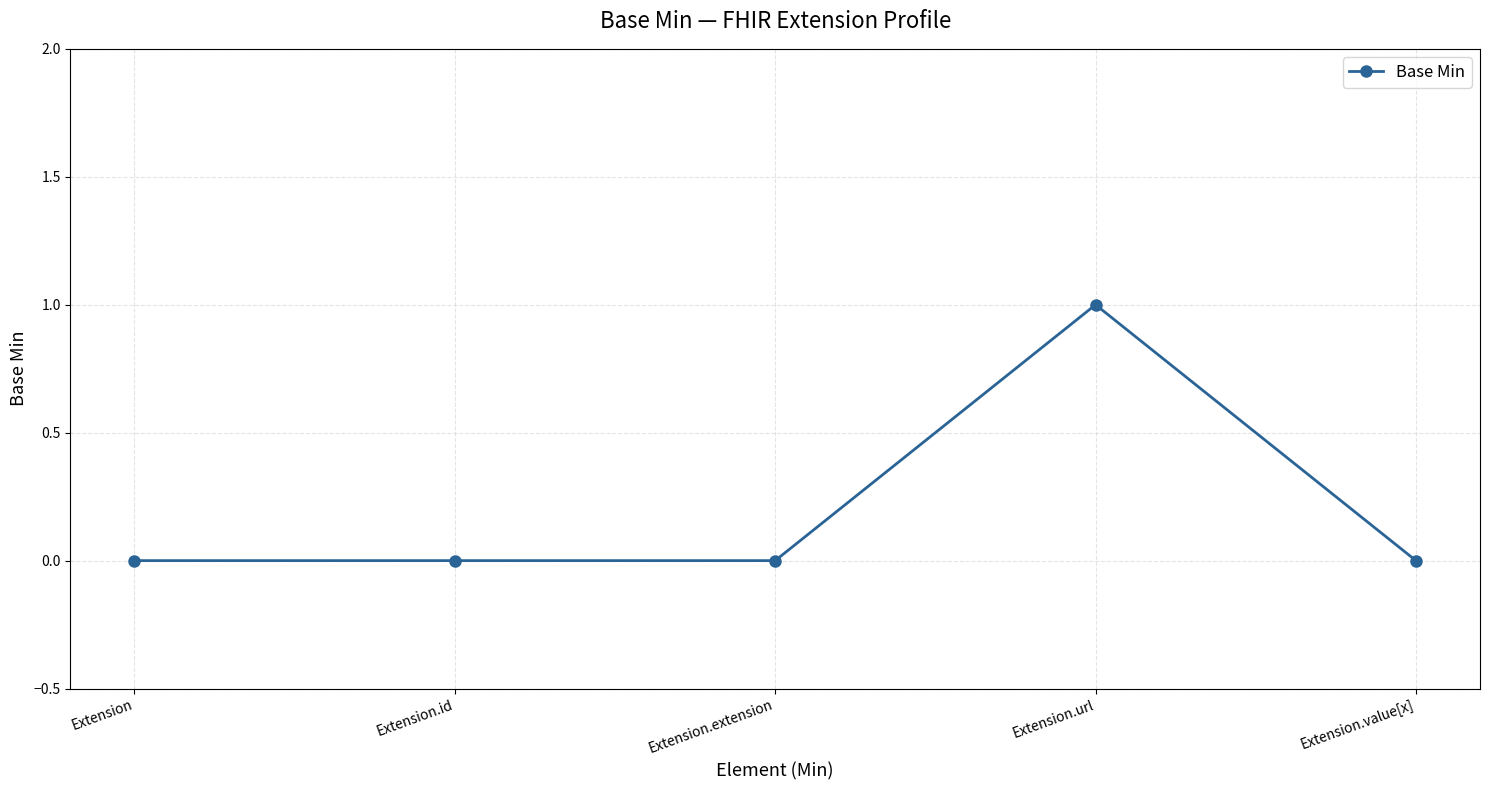

How many data points does each series have?

5